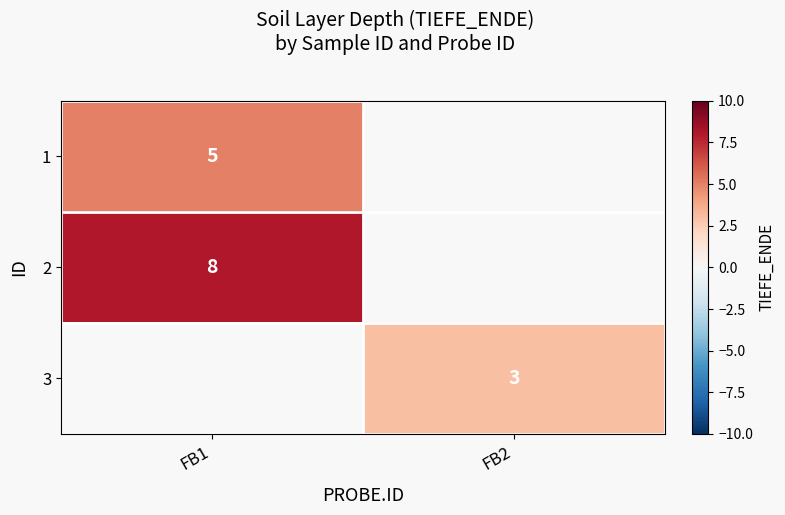

Count the number of categories in the chart.

2